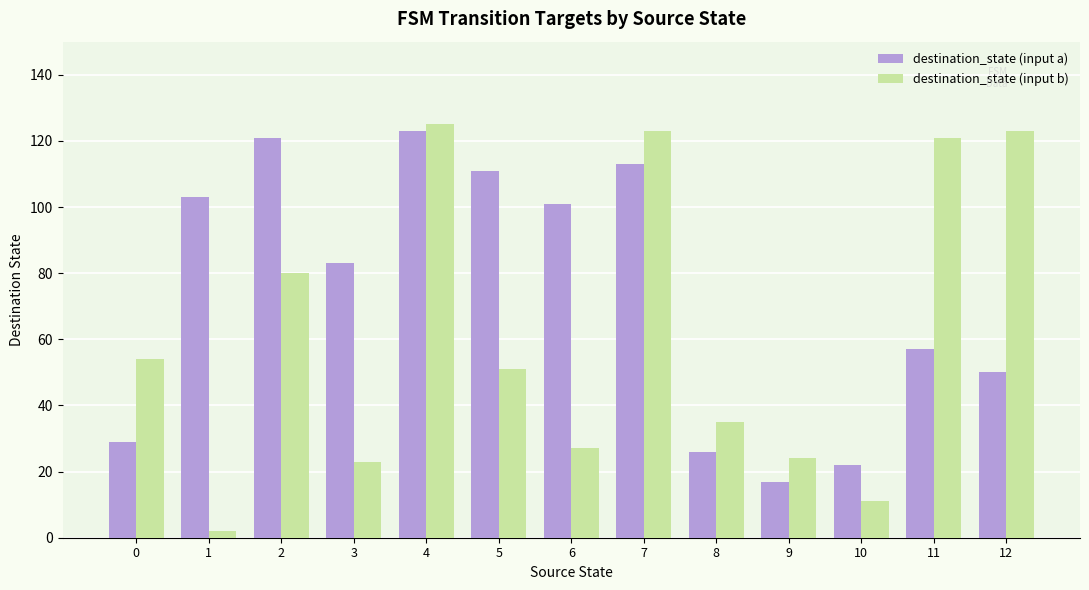

Reading left to right, transcribe all the data shown in this chart.

destination_state (input a): 29	103	121	83	123	111	101	113	26	17	22	57	50
destination_state (input b): 54	2	80	23	125	51	27	123	35	24	11	121	123